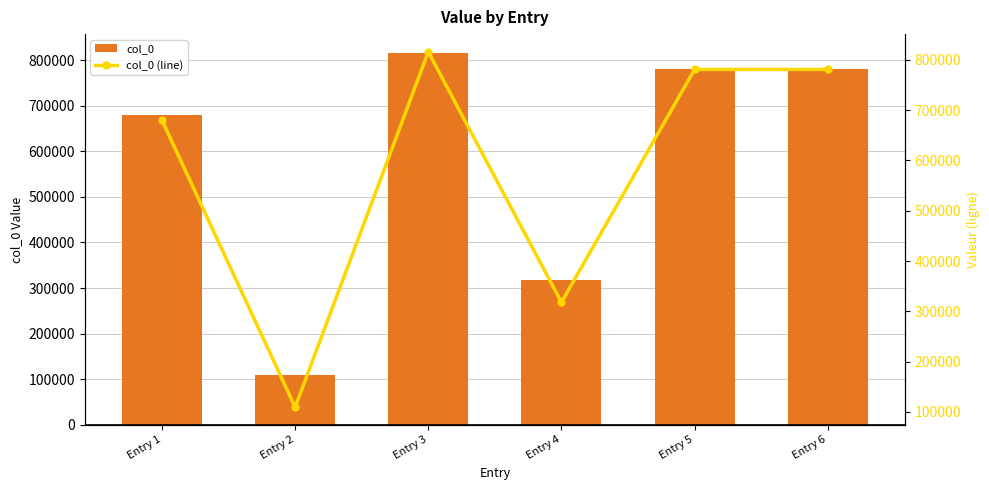

What is the highest value of the col_0 series?

815967